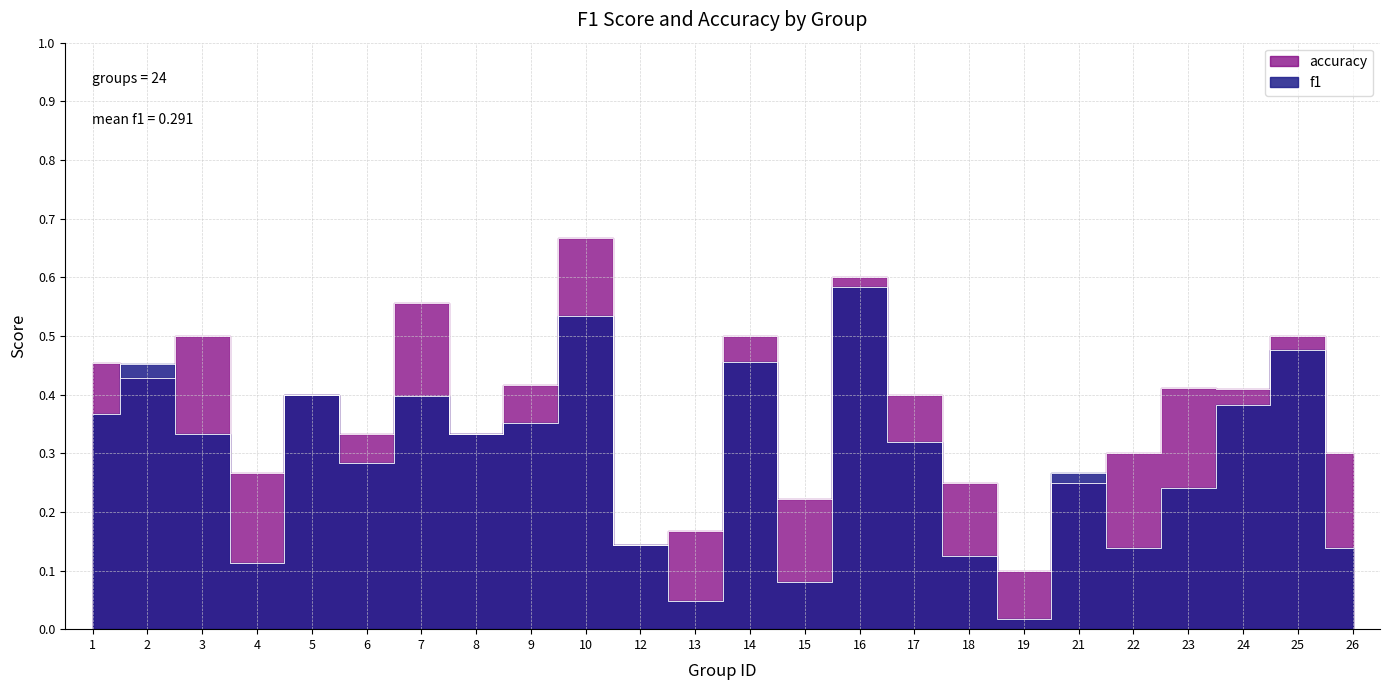

How many accuracy values are between 0 and 1?

24